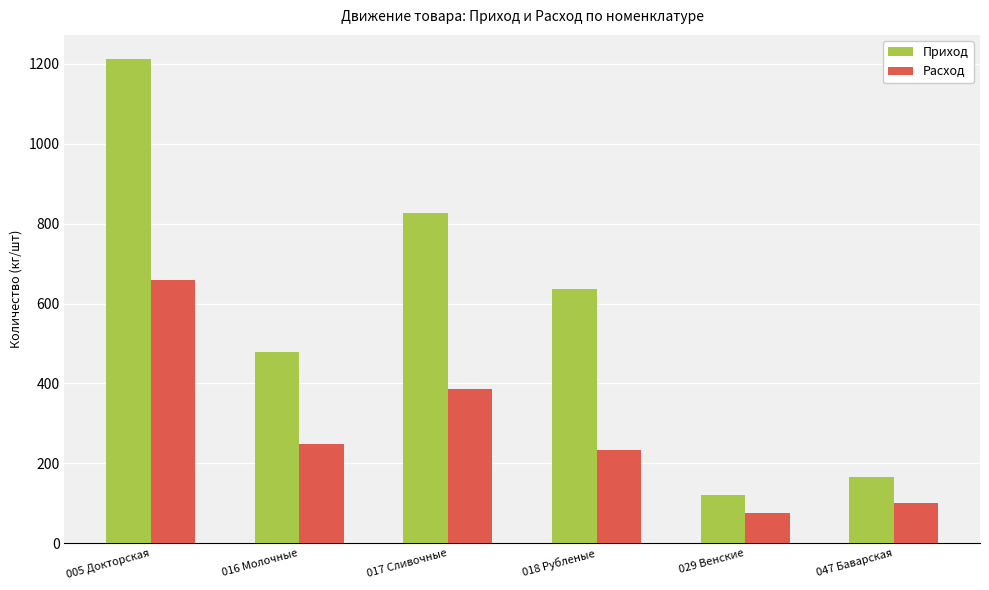

What position from the left is 018 Рубленые?

4